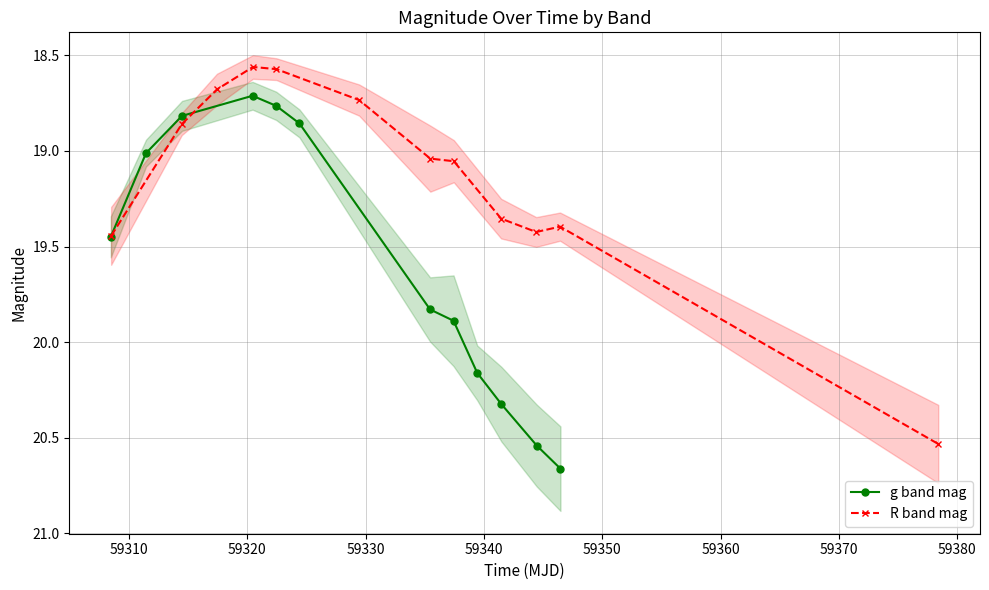

What are all the series names shown in the legend?

g band mag, R band mag